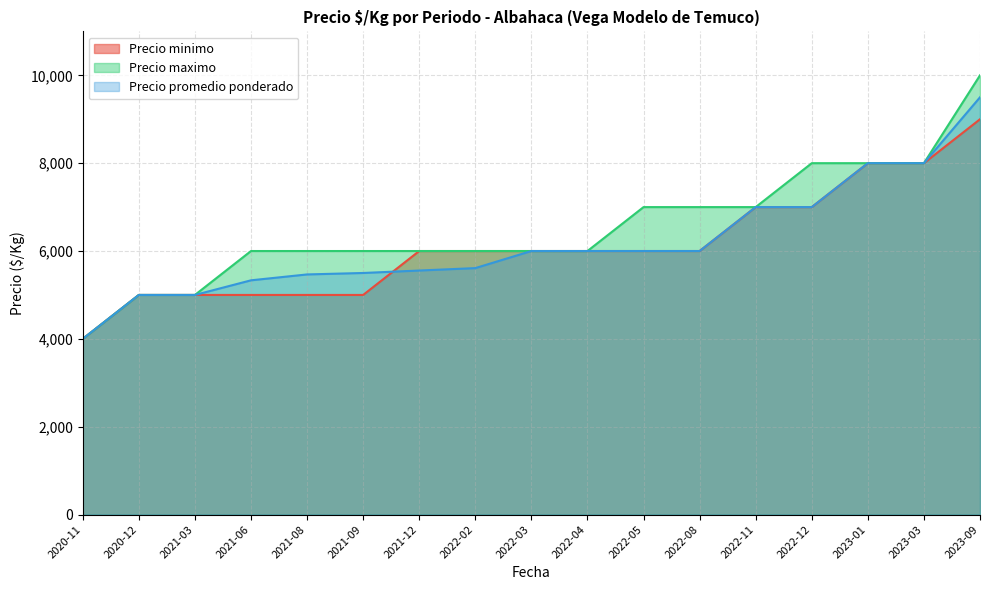

Is it true that Precio promedio ponderado equals 5556 at 2021-12?

True